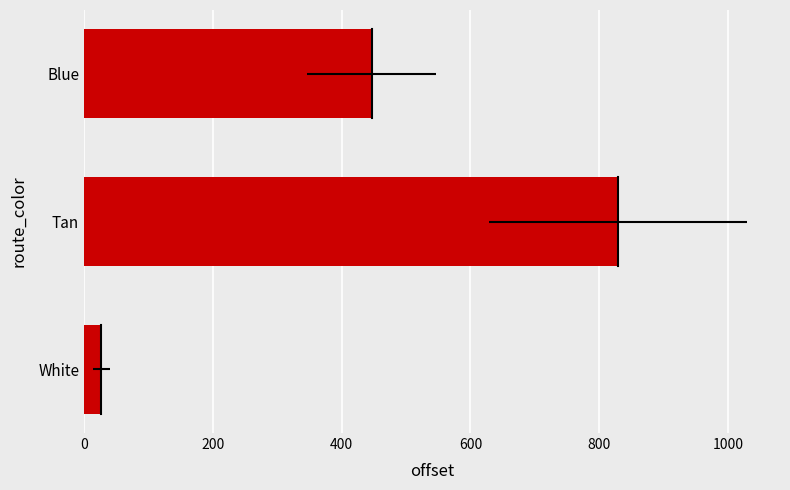

Reading left to right, transcribe all the data shown in this chart.

26.8	829.3	446.7